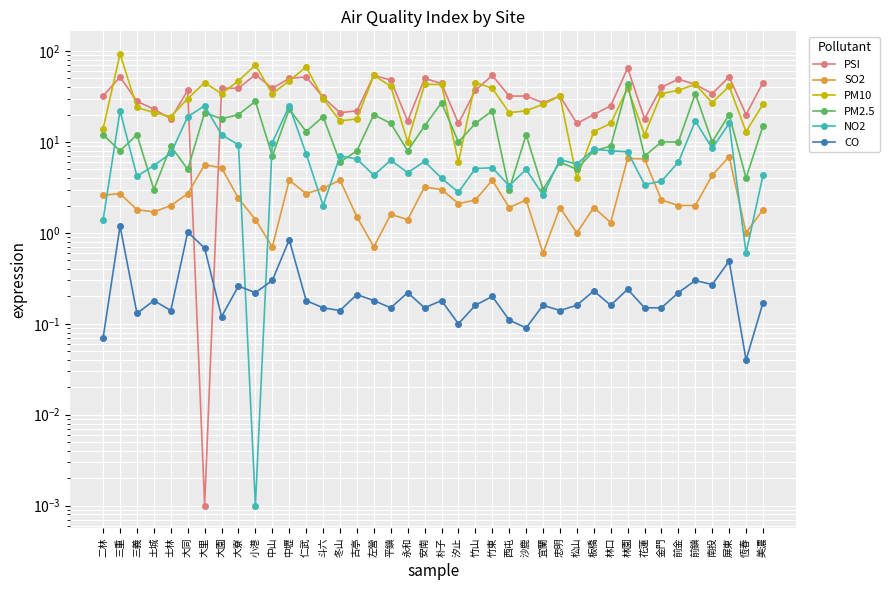

What is the maximum value for CO?

1.2